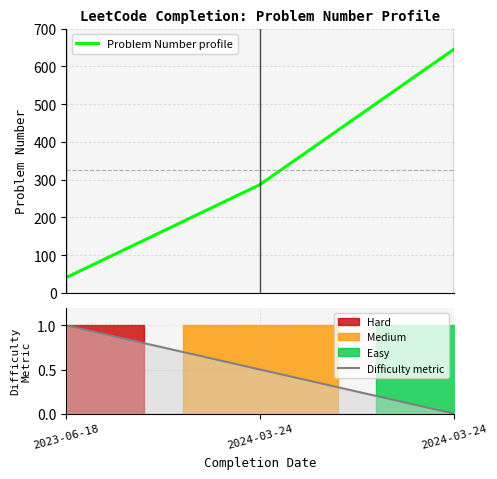

Rank the categories by value from lowest to highest.

2023-06-18, 2024-03-24, 2024-03-24